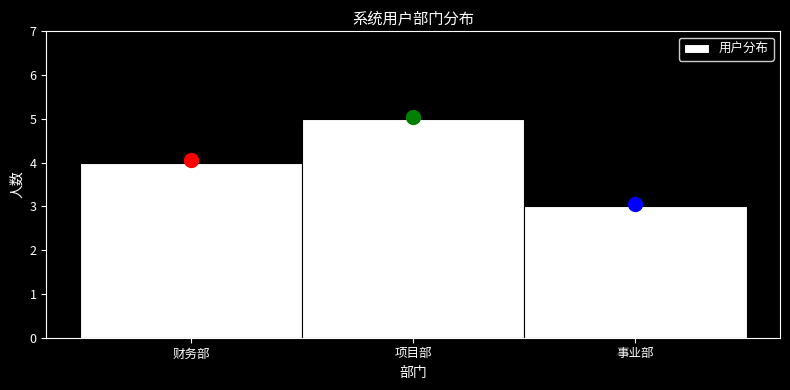

Reading left to right, extract all data points from this chart.

4	5	3